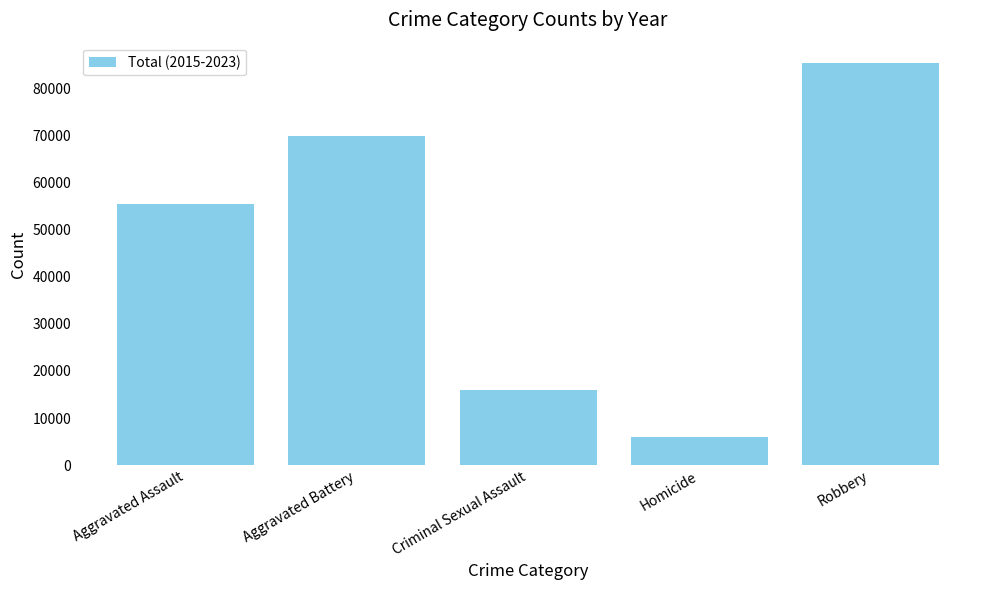

At which category does the chart reach its minimum across all series?

Homicide